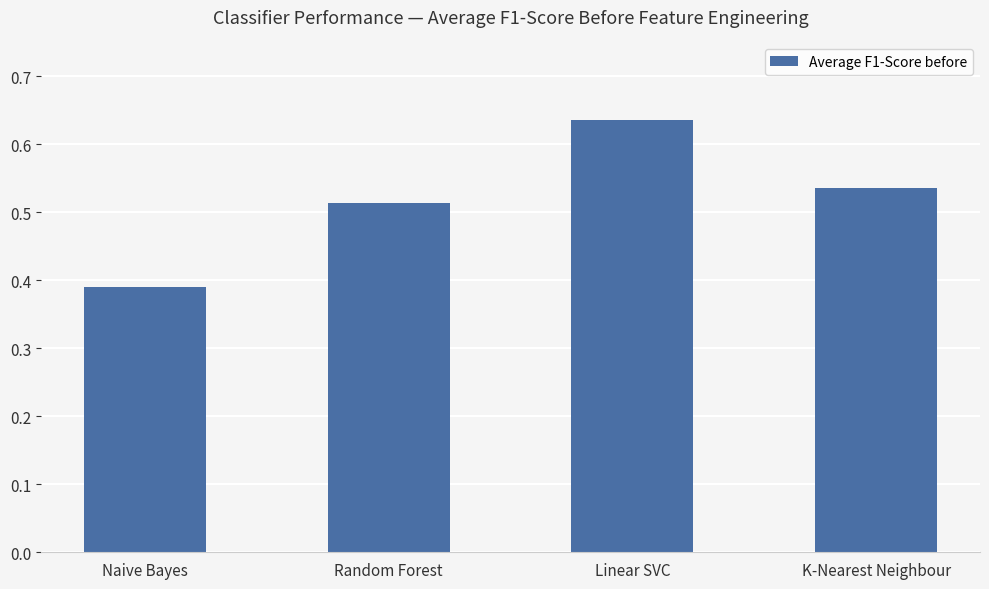

What is the sum of the values at Naive Bayes and Random Forest?

0.9